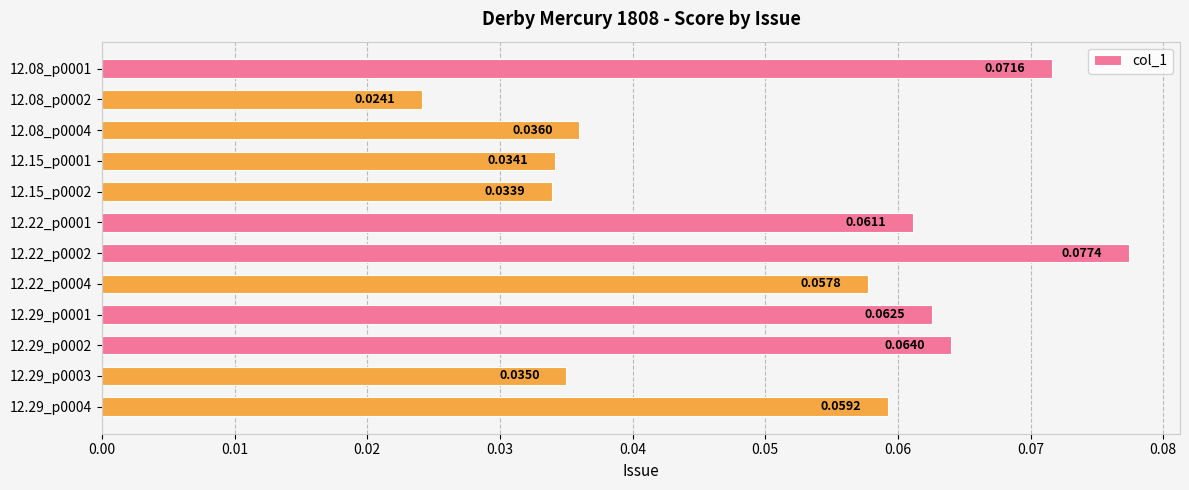

Count the number of data series in this chart.

1